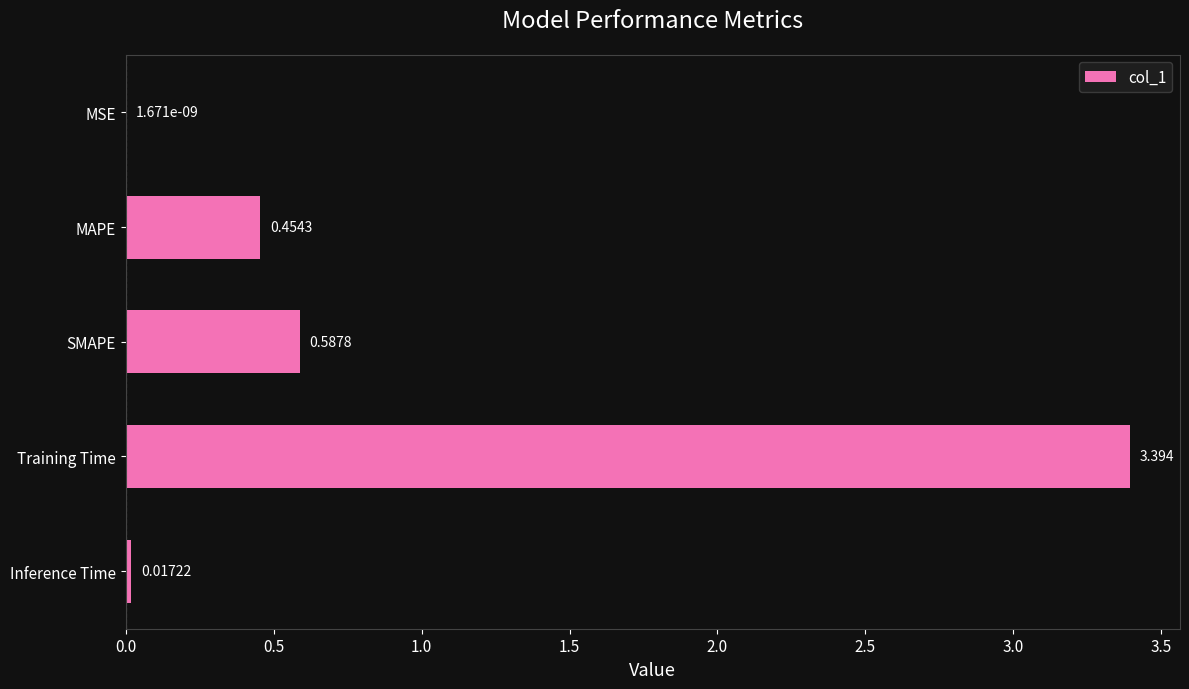

Between Inference Time and Training Time, which is larger?

Training Time